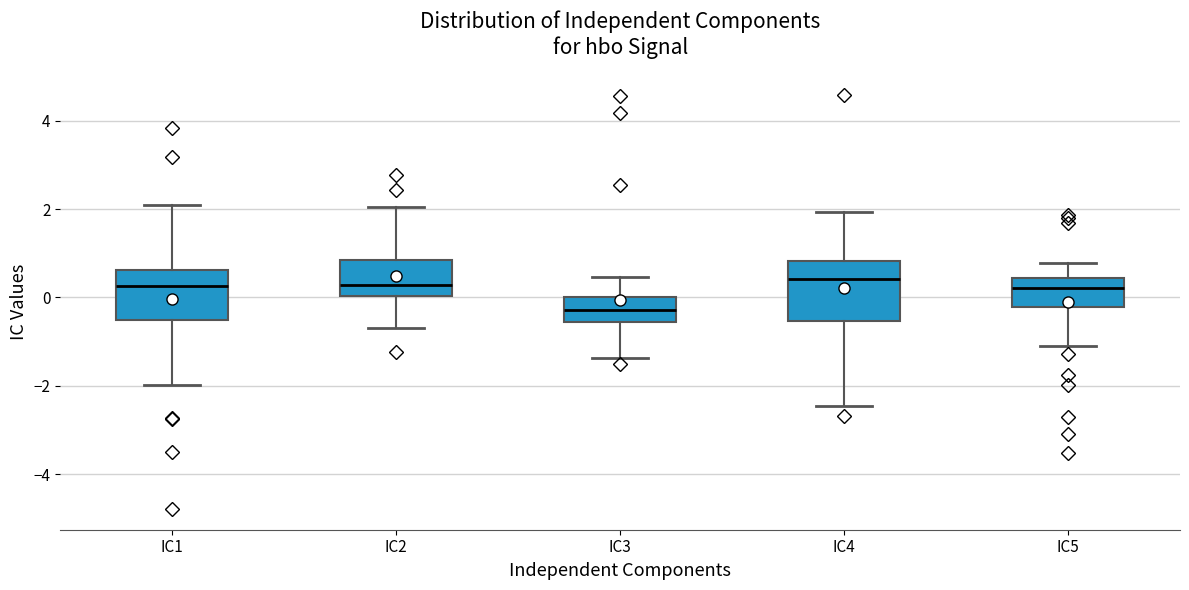

Which box has the lowest median line?

IC3